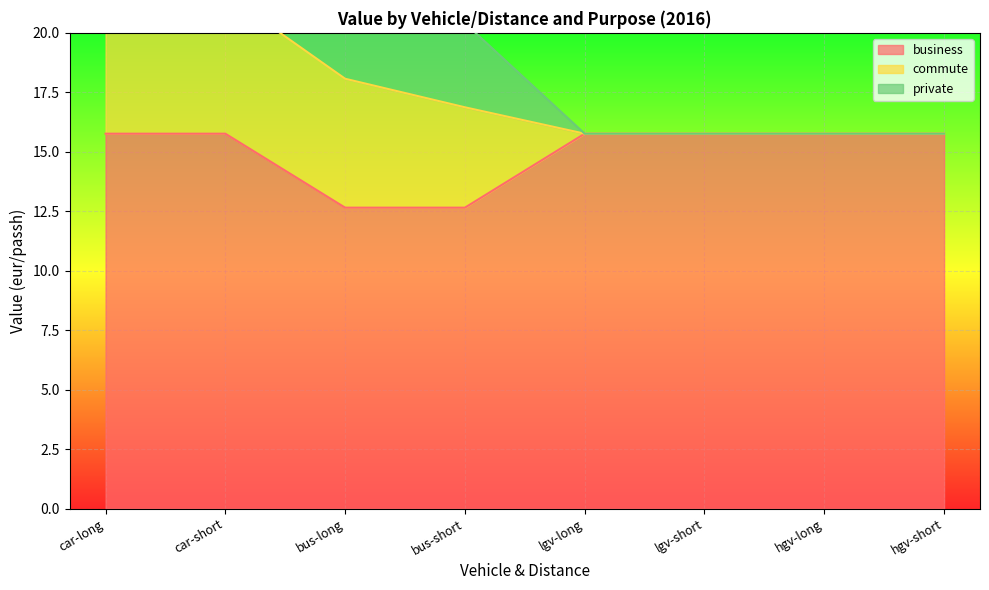

Count the number of categories in the chart.

8